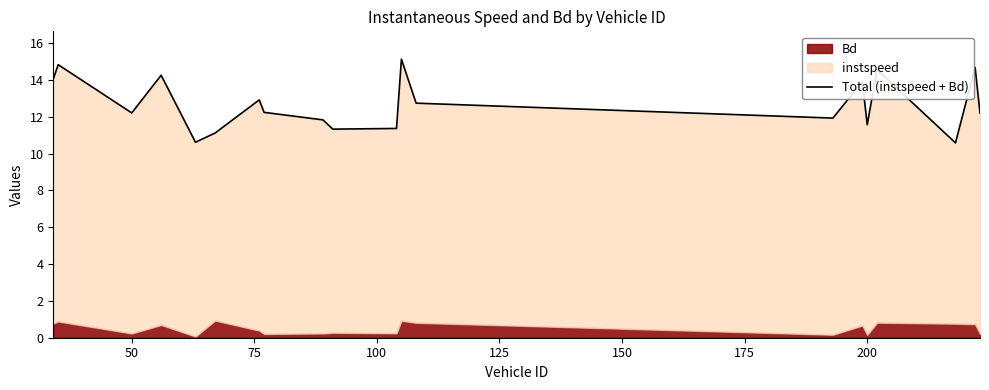

What is the difference between the second highest and minimum values?

4.2